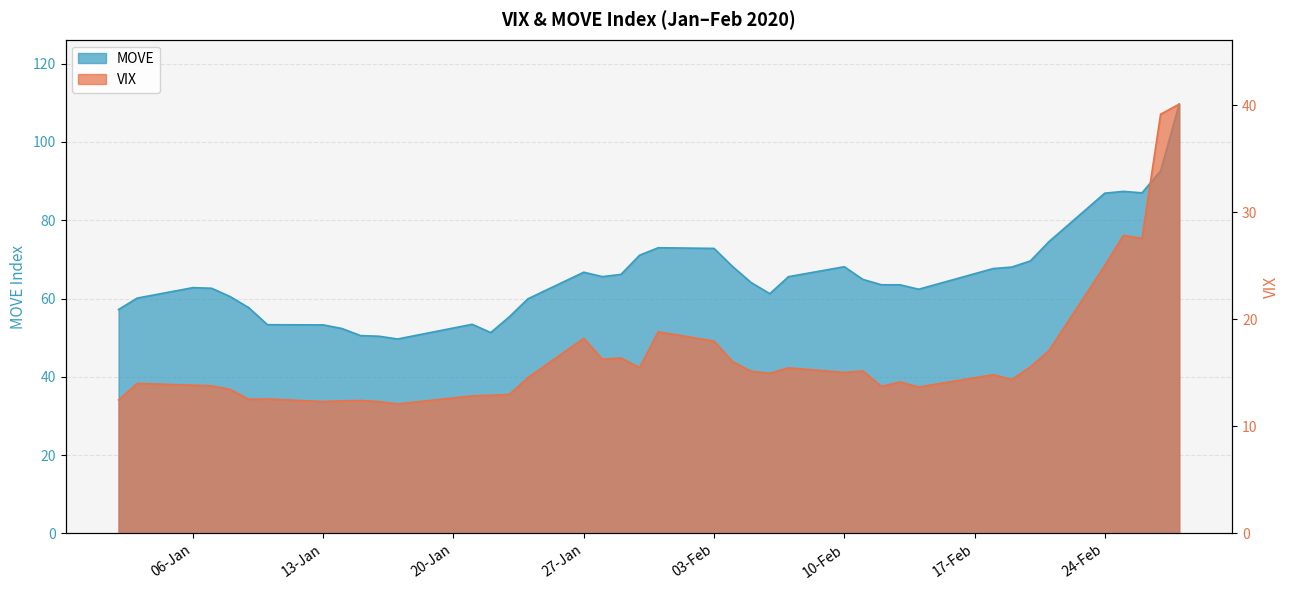

Is it true that MOVE equals 66.2 at 29-01-2020?

True